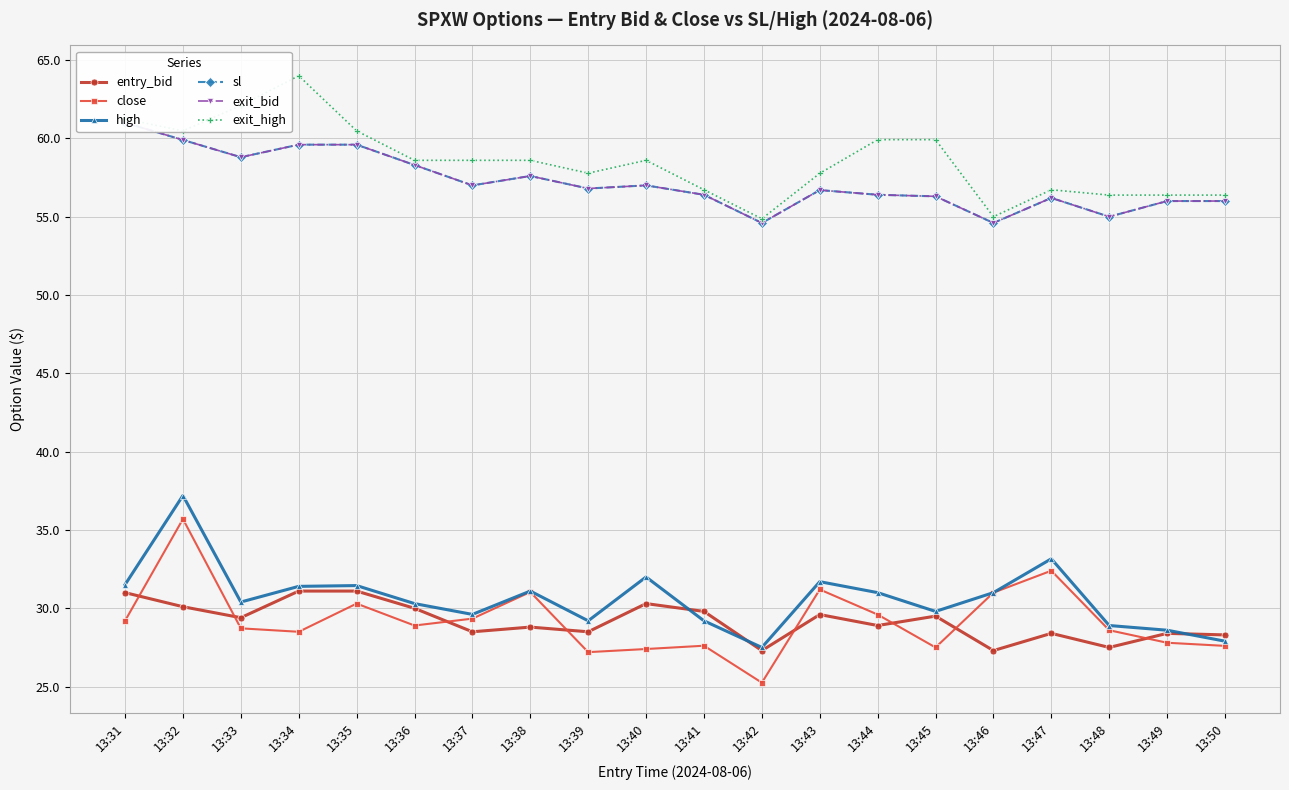

At which label is high closest to 32?

13:40